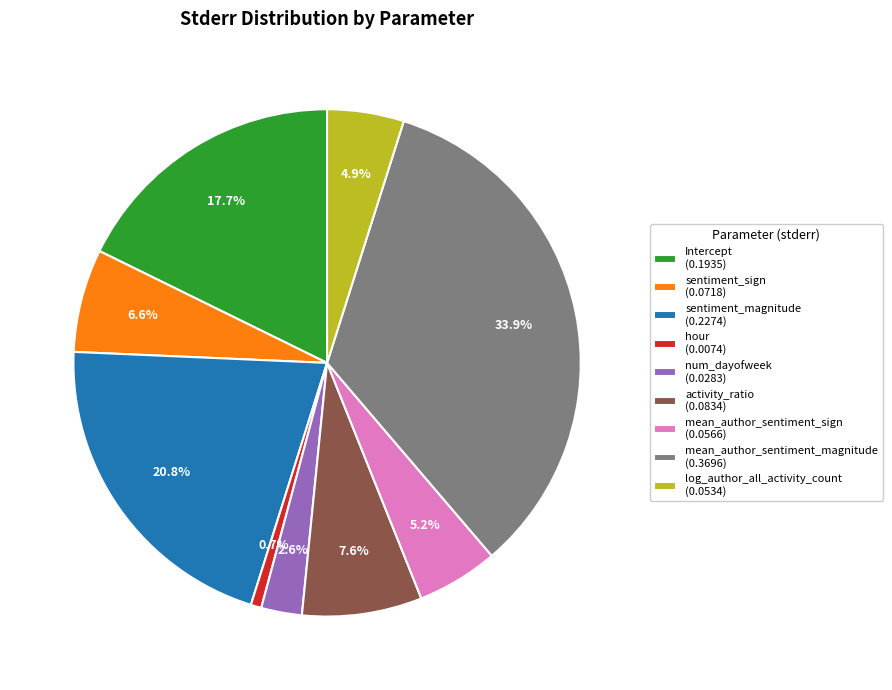

Which slice is the largest?

mean_author_sentiment_magnitude